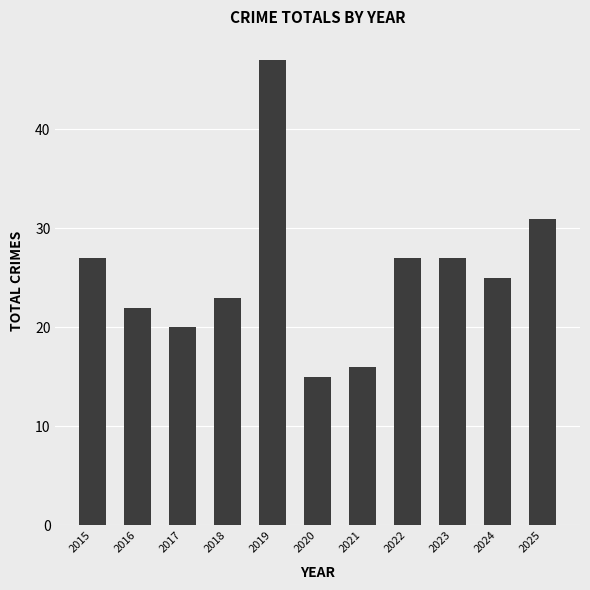

What is the sum of all values?

280